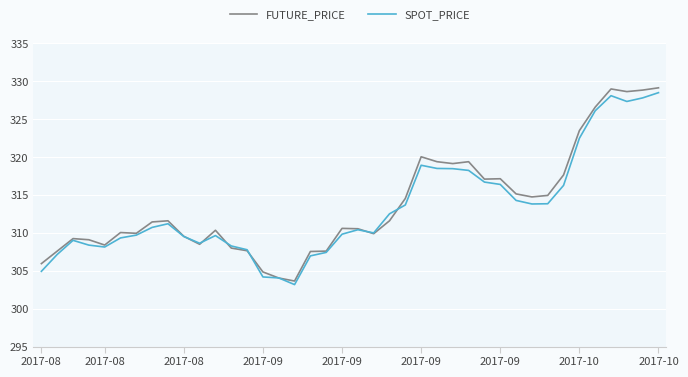

Which series has the largest range (max minus min)?

FUTURE_PRICE